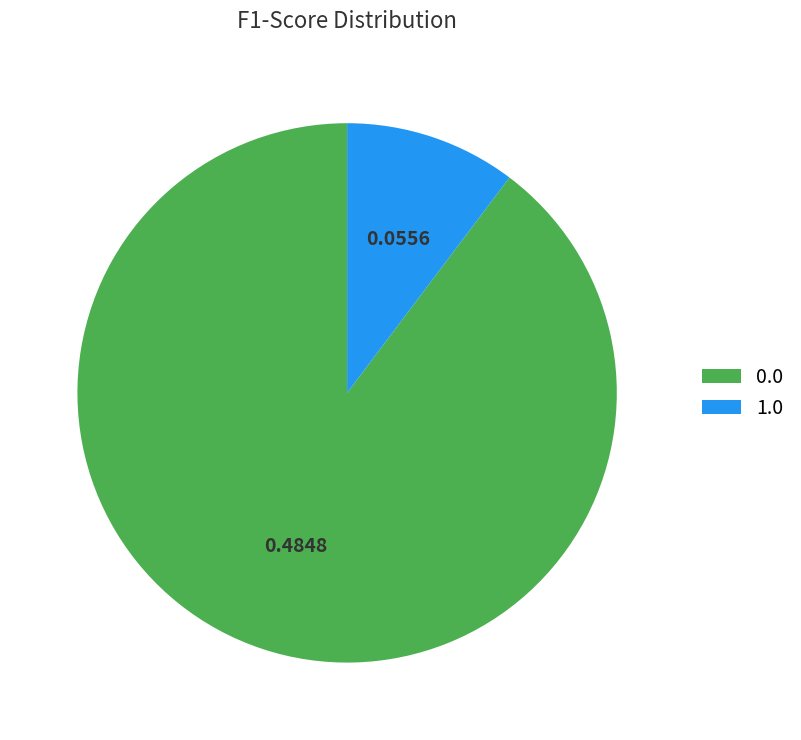

The 0.0 slice represents 99% of the pie. True or false?

False